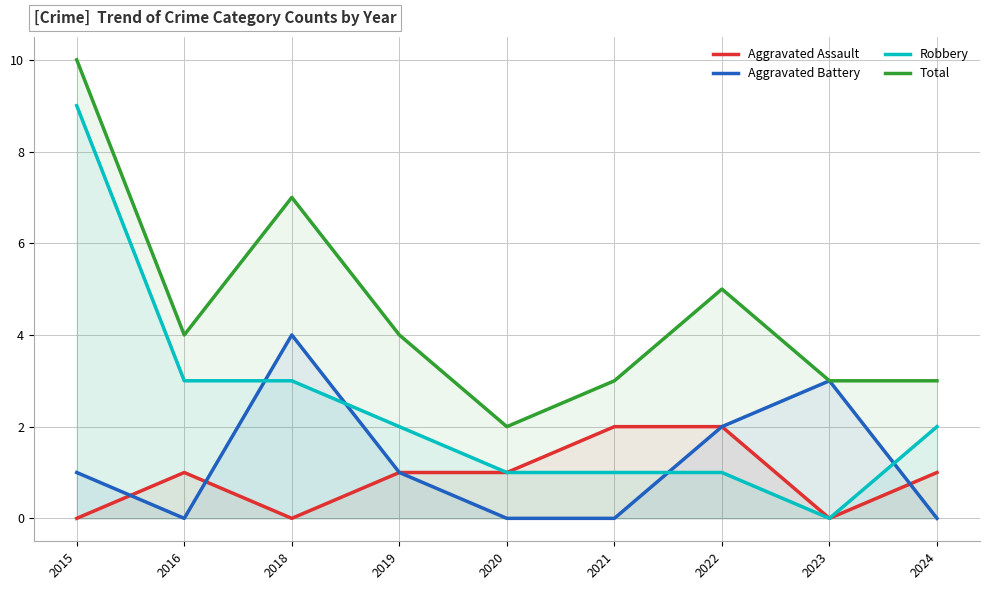

True or false: Aggravated Battery and Robbery intersect in this chart.

True